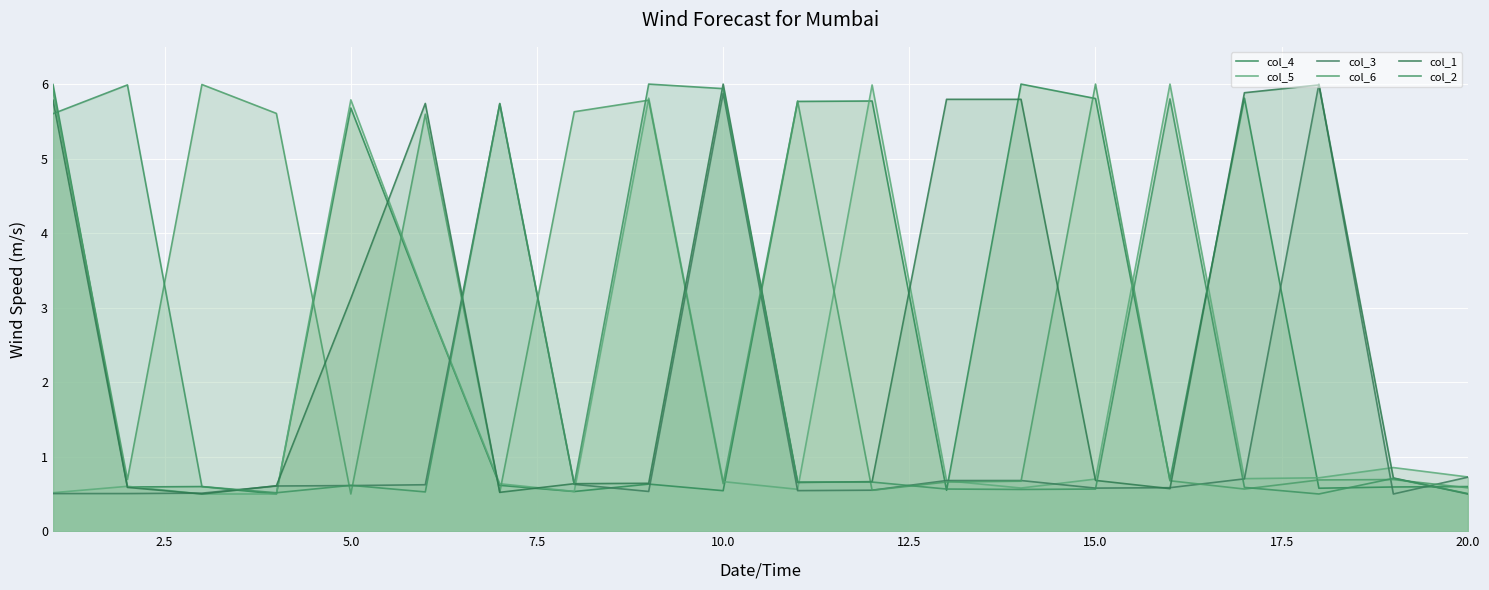

How many lines are shown in the chart?

6